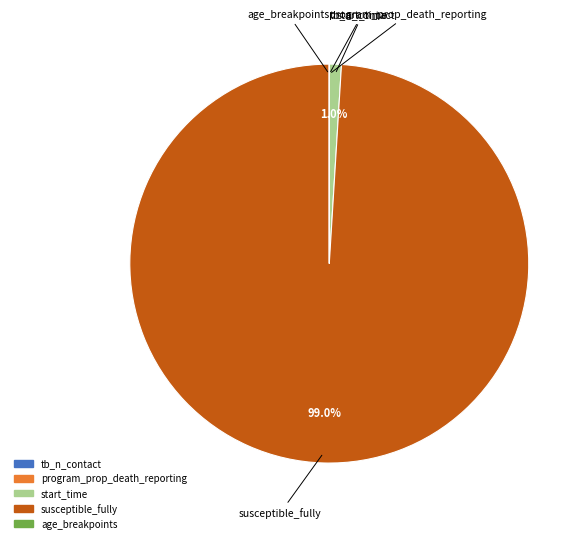

Between start_time and susceptible_fully, which is larger?

susceptible_fully